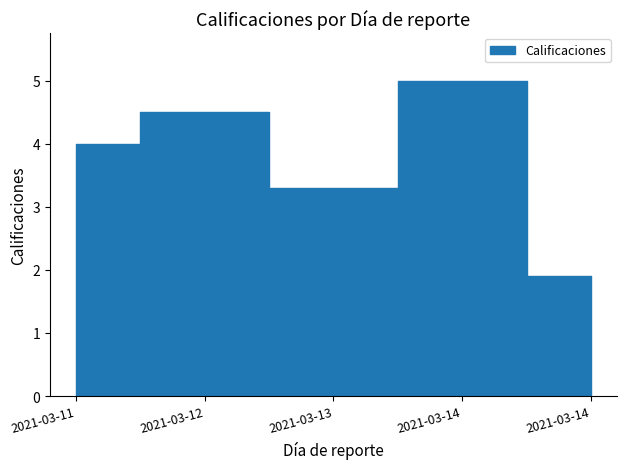

How many points are lower than both their immediate neighbors (excluding endpoints)?

1